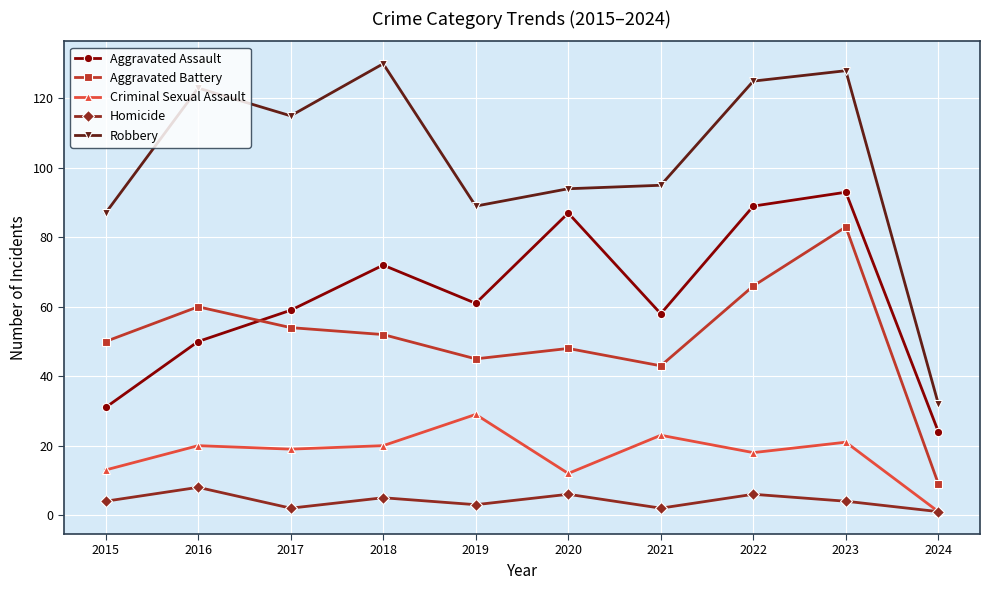

How many distinct data groups are displayed?

5